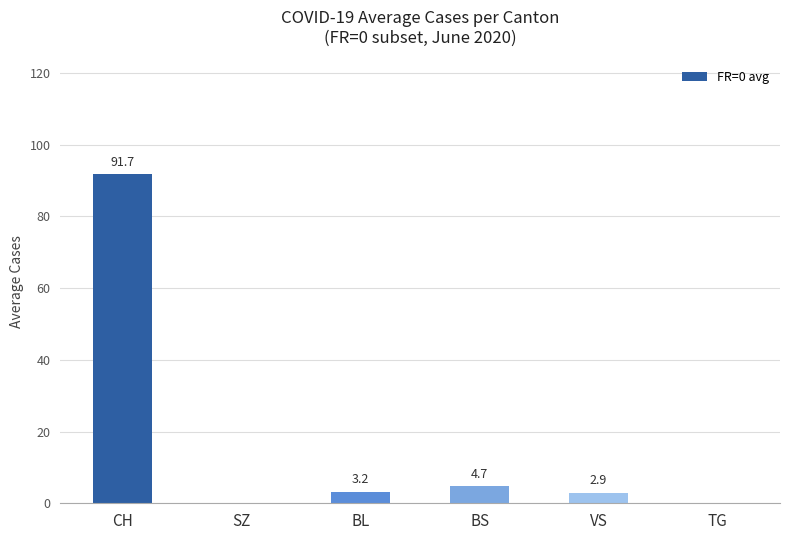

What is the sum of all values?

102.5